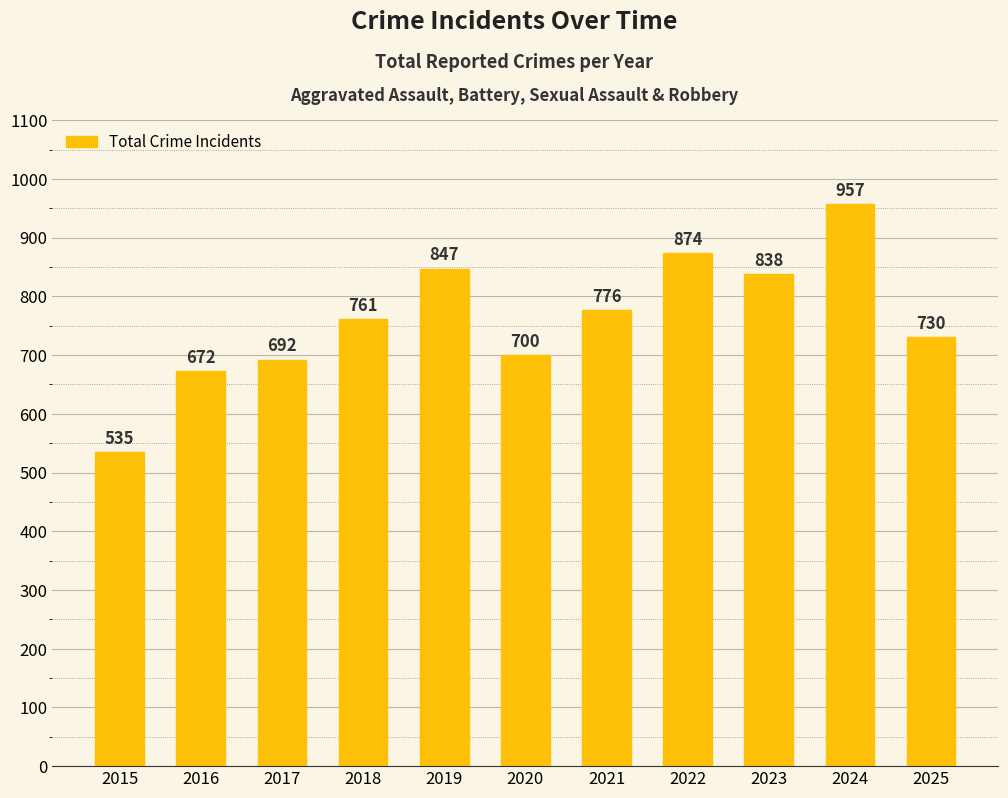

What value does the data have at 2023, to the nearest 5?

840